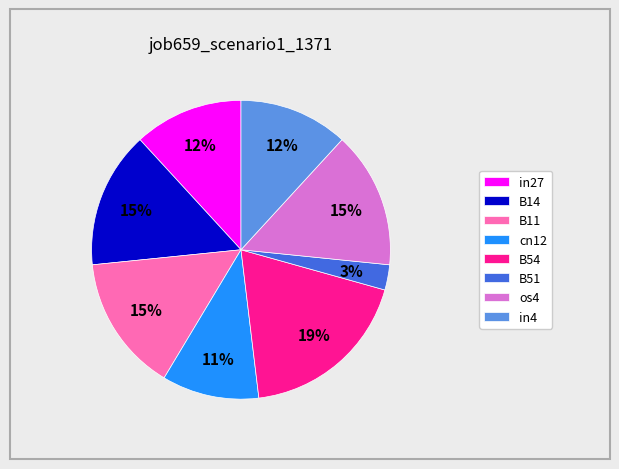

Is there a majority slice in this chart?

No